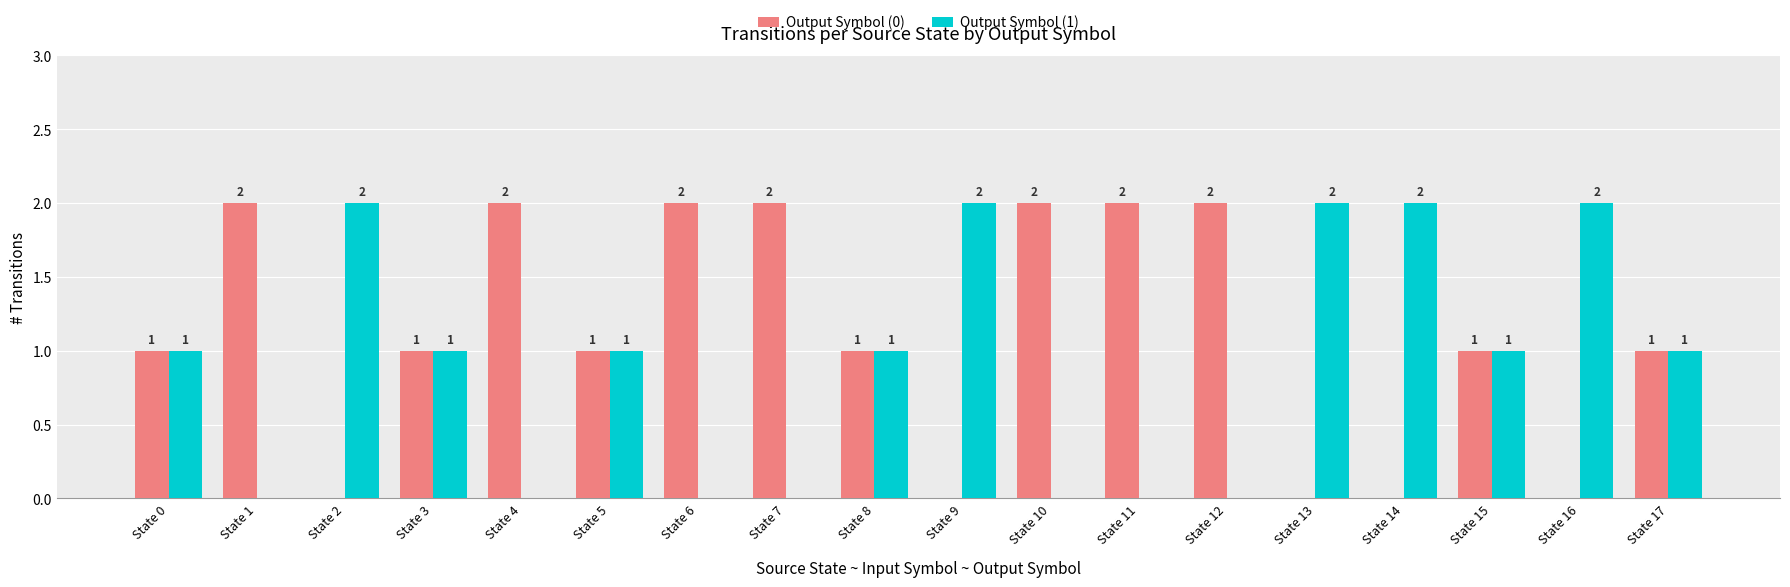

The Output Symbol (0) series shows 0 at State 16. True or false?

True